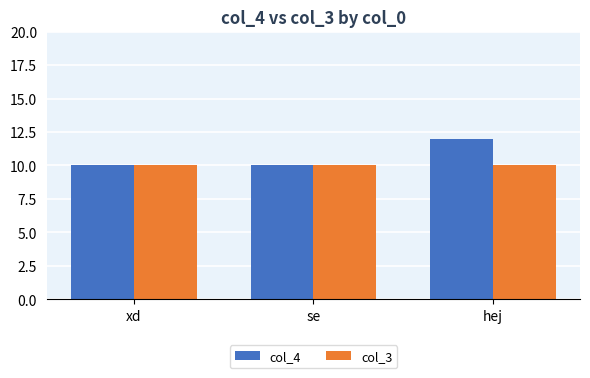

At how many categories does at least one series exceed 11?

1